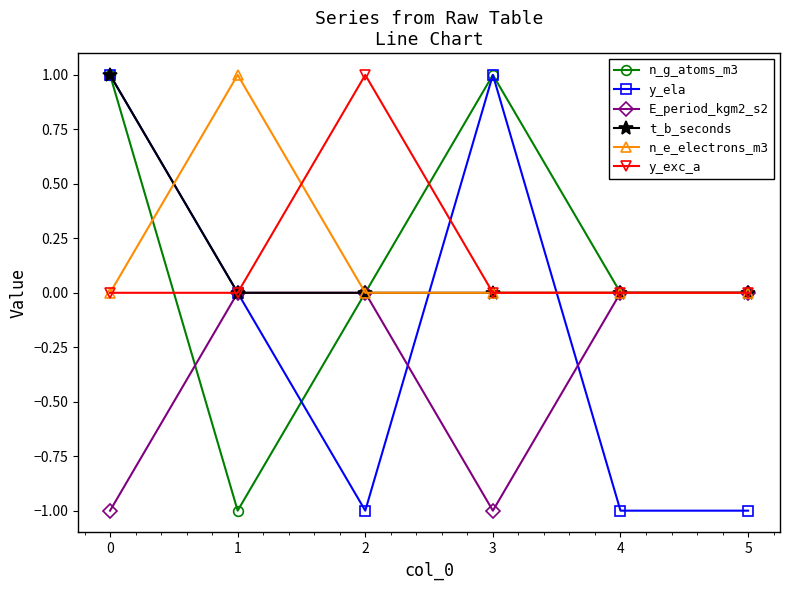

Reading right to left, extract all data points from this chart.

n_g_atoms_m3: 0	0	1	0	-1	1
y_ela: -1	-1	1	-1	0	1
E_period_kgm2_s2: 0	0	-1	0	0	-1
t_b_seconds: 0	0	0	0	0	1
n_e_electrons_m3: 0	0	0	0	1	0
y_exc_a: 0	0	0	1	0	0